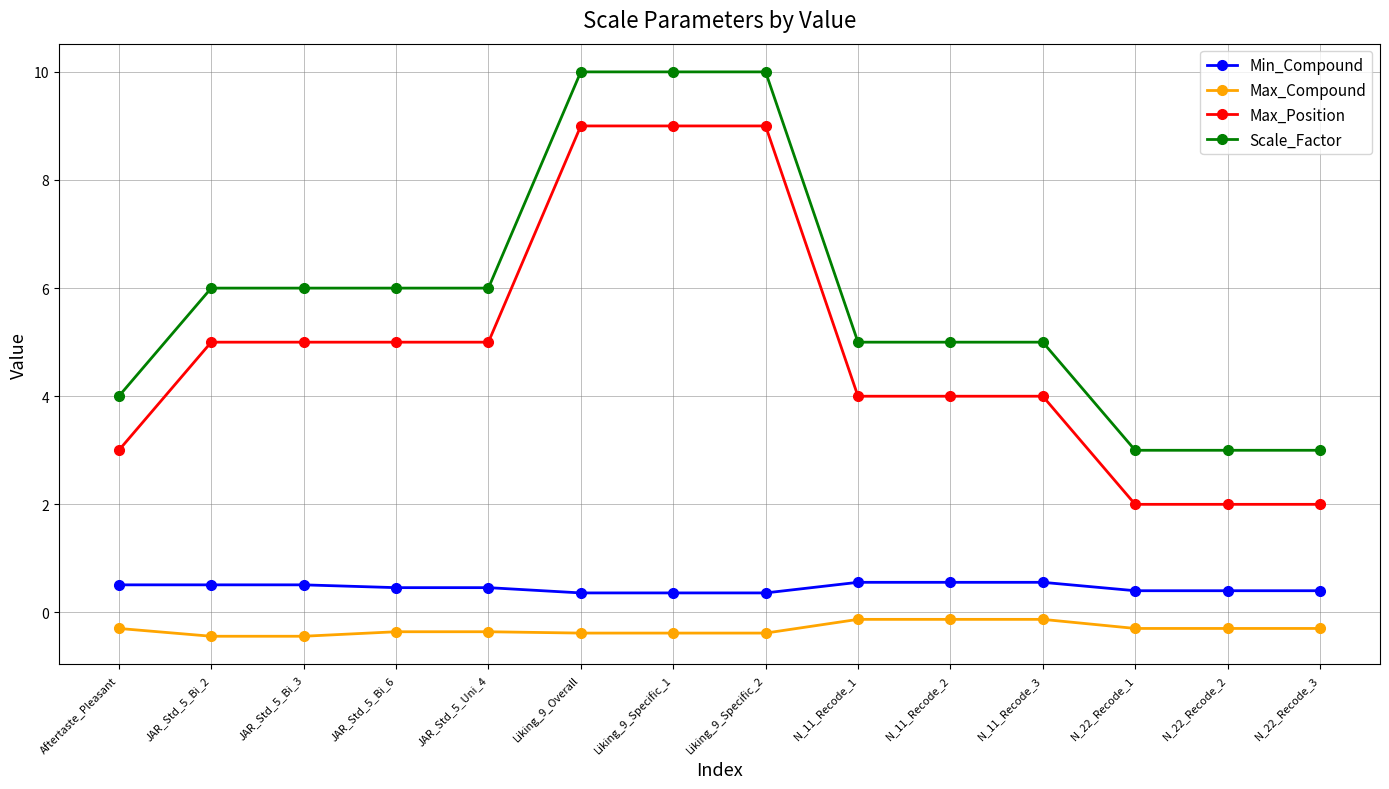

How many lines are shown in the chart?

4